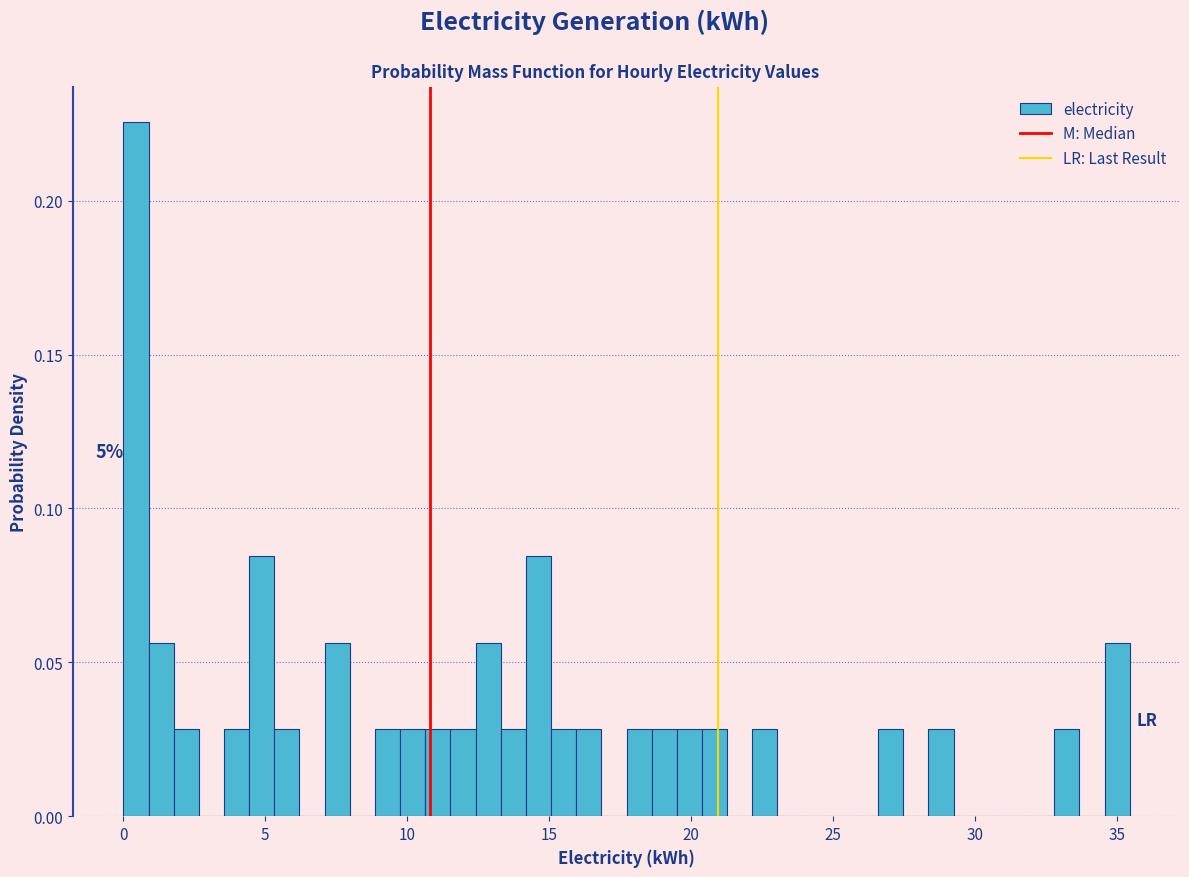

Read against the x-axis, roughly where is the centre of the tallest bar?

0.5